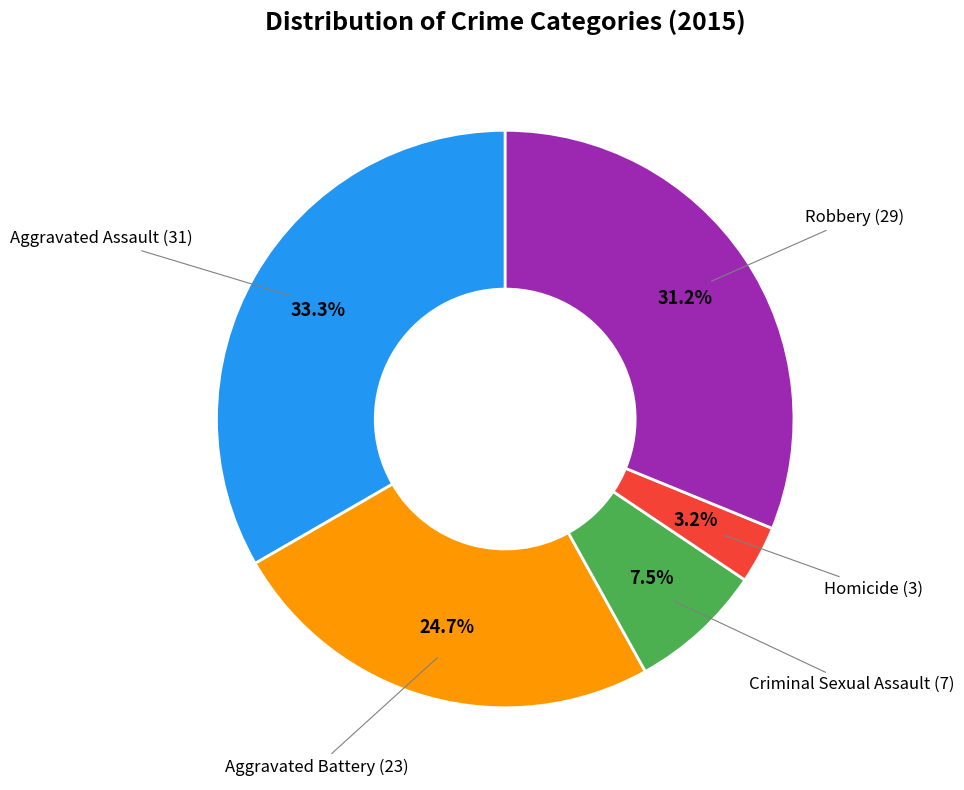

Does any single category account for the majority?

No